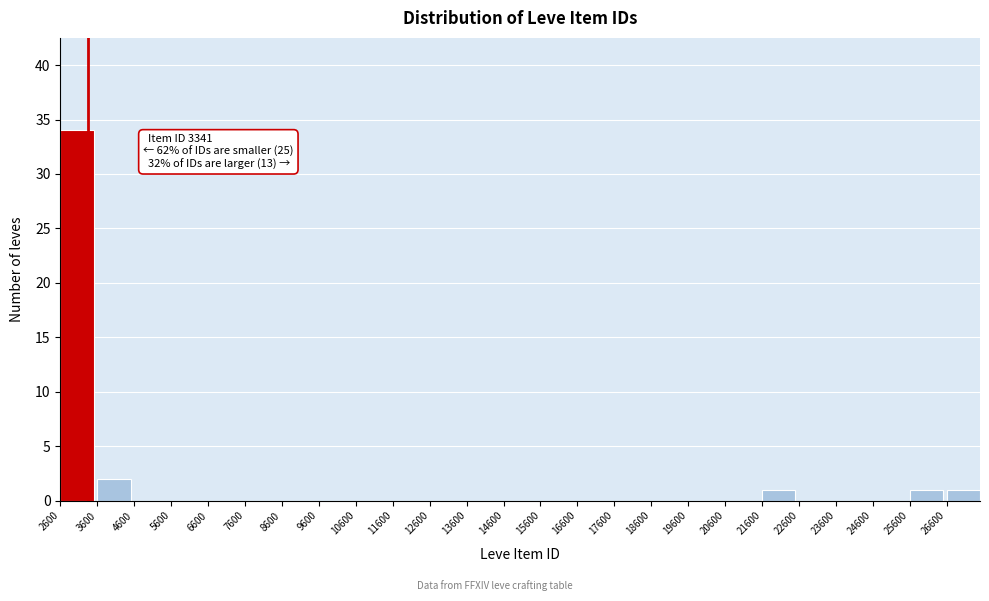

Which range on the x-axis has the tallest bar?

2600 to 3600